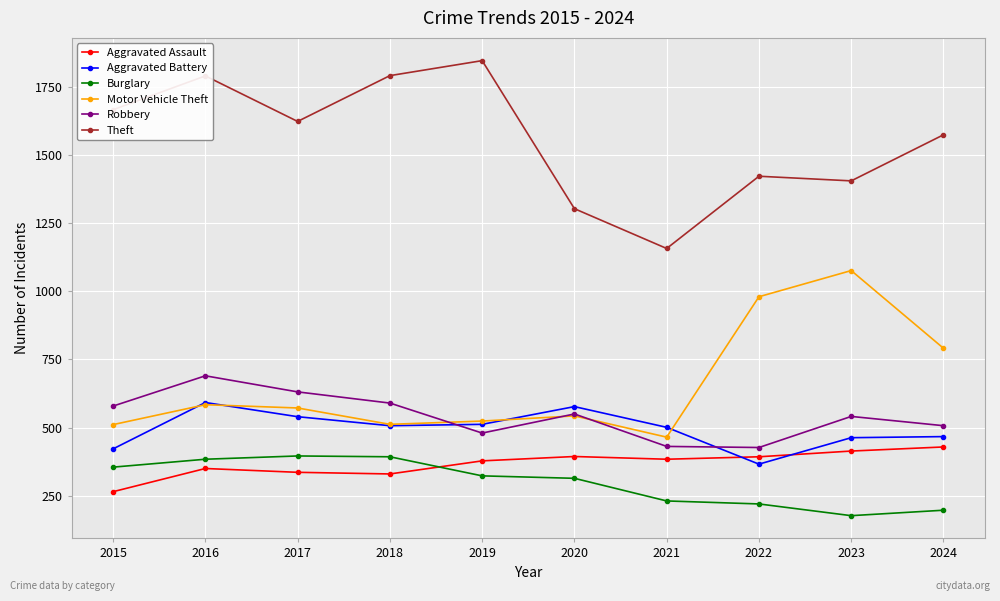

How many values in the Aggravated Battery series are below 507?

5